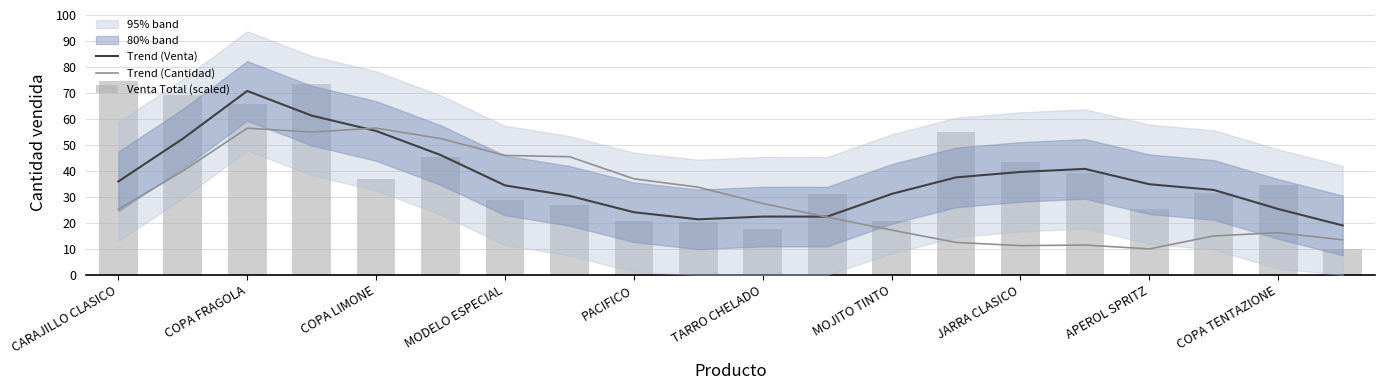

The value of Trend (Venta) at 19 is 19.0. True or false?

True